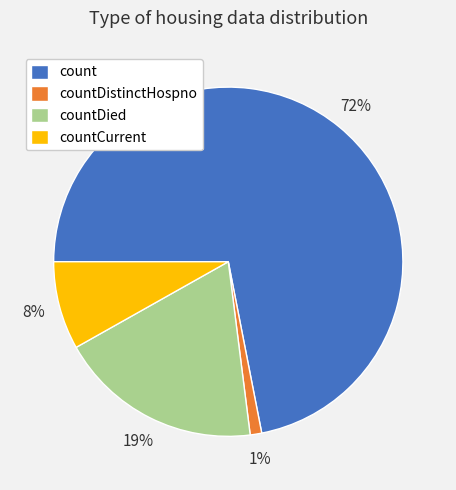

What percentage is the countDied slice, to the nearest percent?

19%